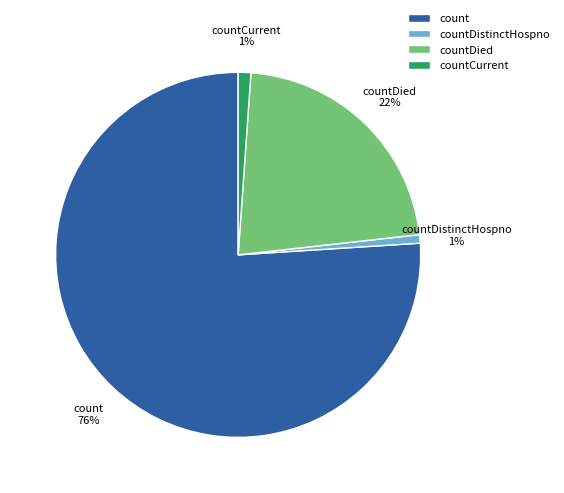

To the nearest percent, what percentage of the pie is countDistinctHospno?

1%